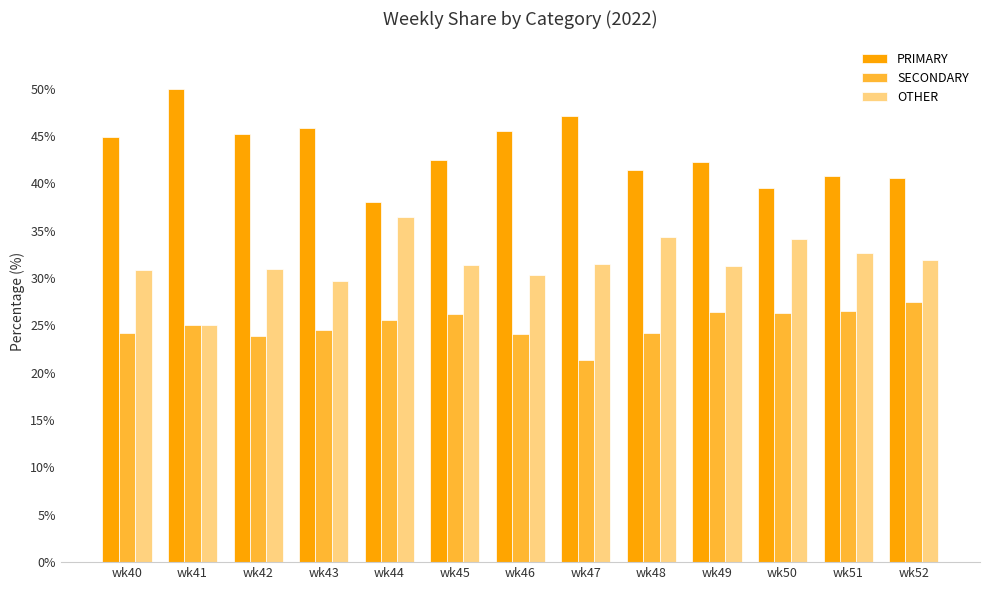

Rank the series by their average value, from highest to lowest.

PRIMARY, OTHER, SECONDARY